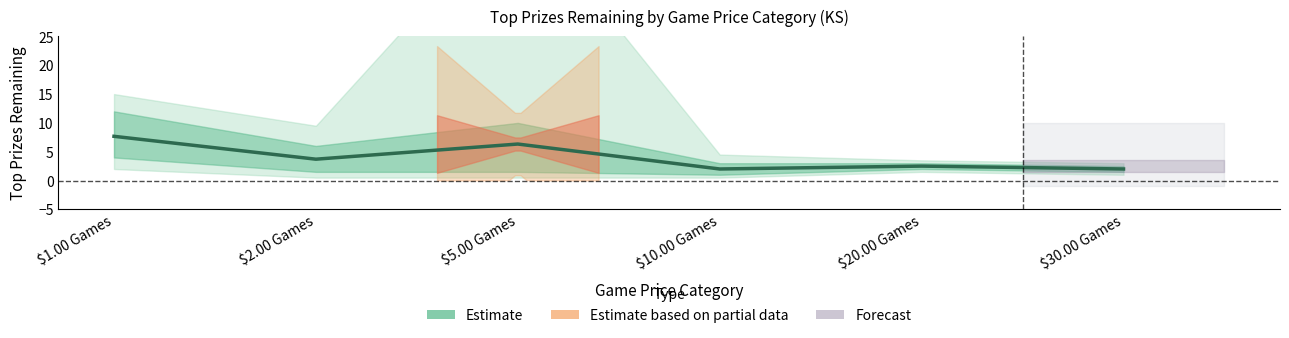

True or false: the data shows 3.8 at $20.00 Games.

False